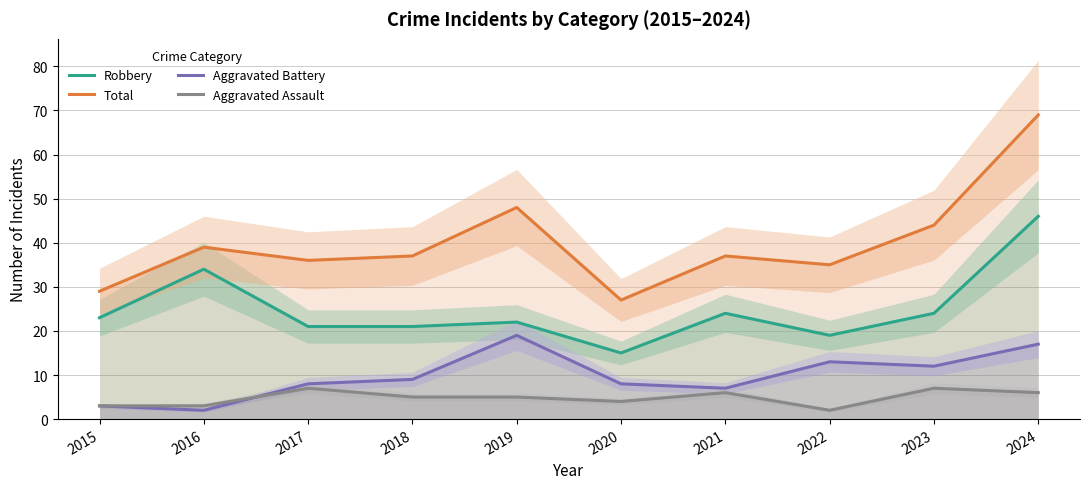

Count the number of categories in the chart.

10